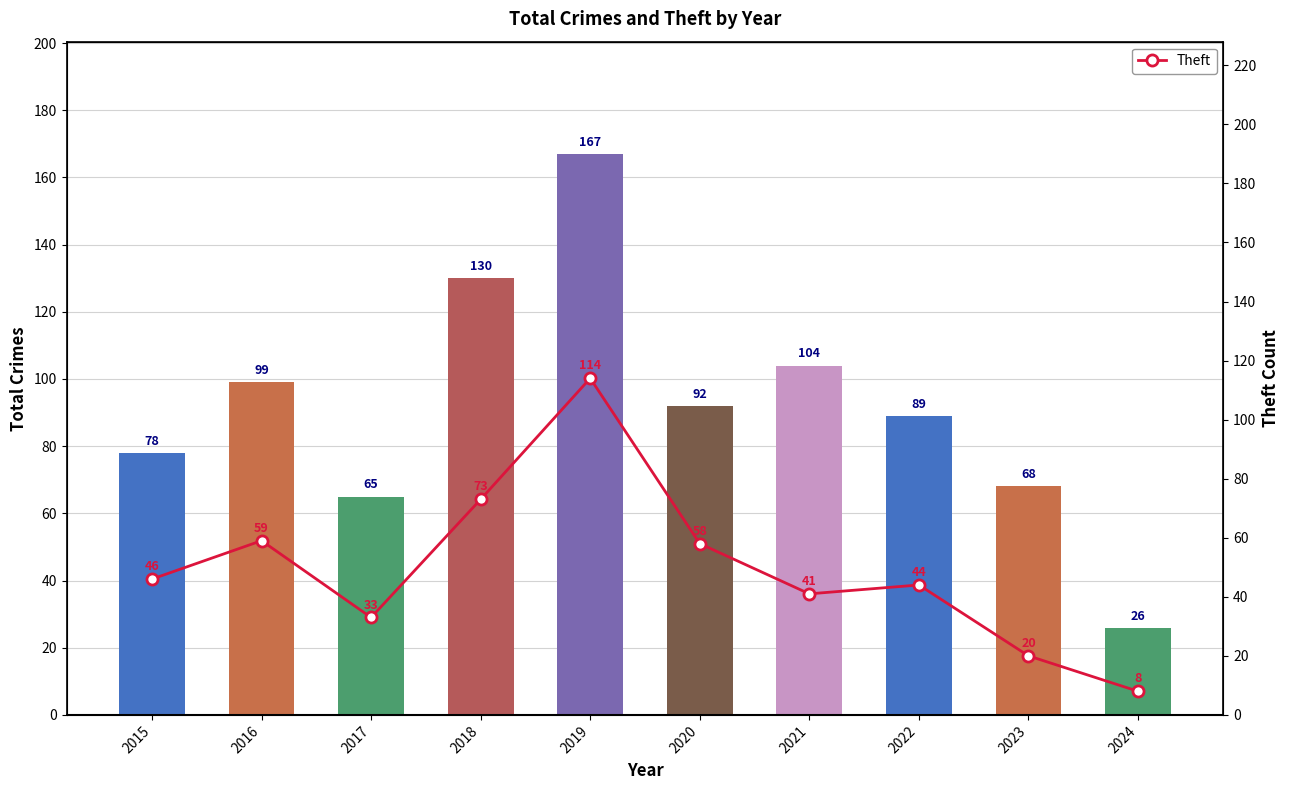

Read the value at 2020, to the nearest 10.

60